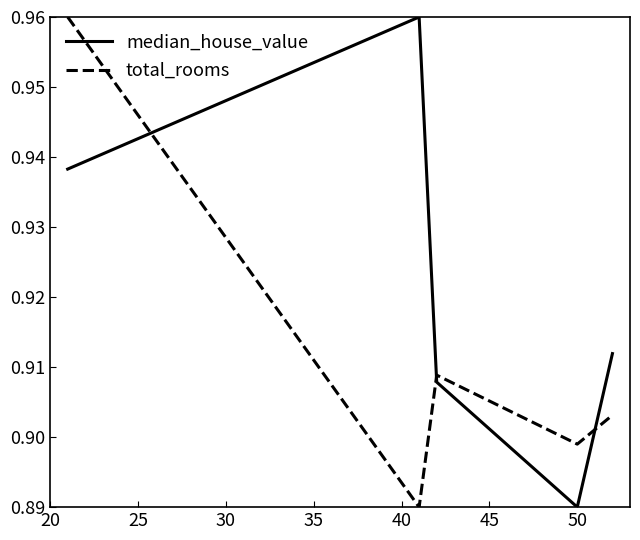

In median_house_value, how many points are lower than both neighbors (excluding endpoints)?

1